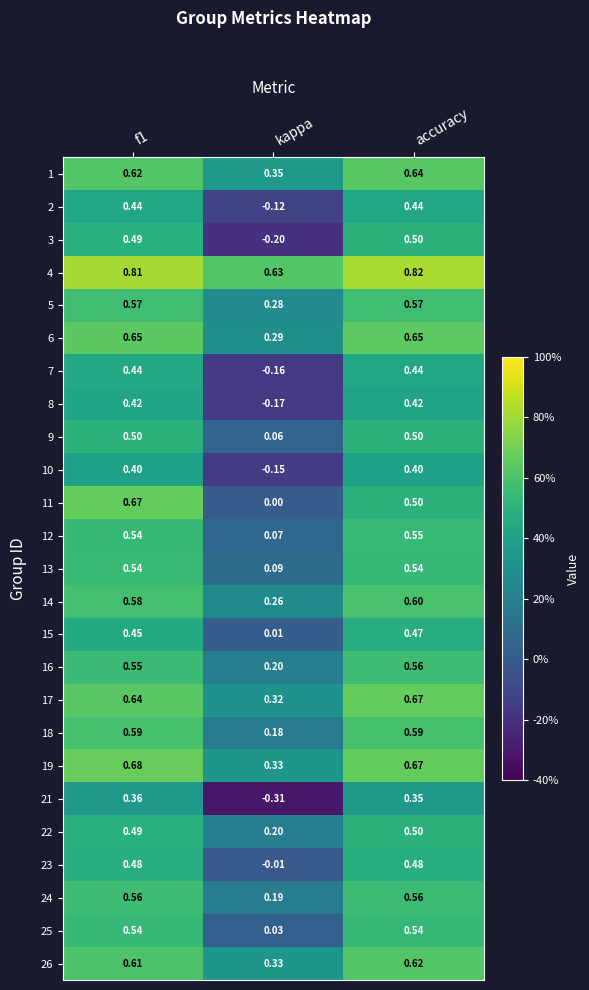

At which label is 12 closest to 0?

kappa